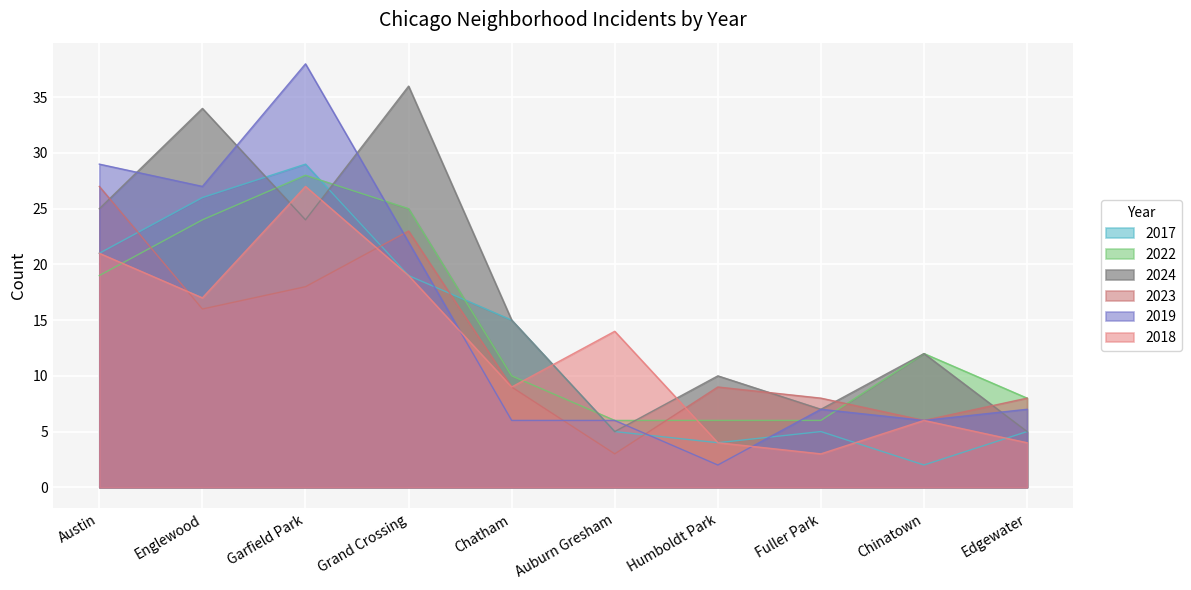

How many interior local peaks does the 2023 series have?

2